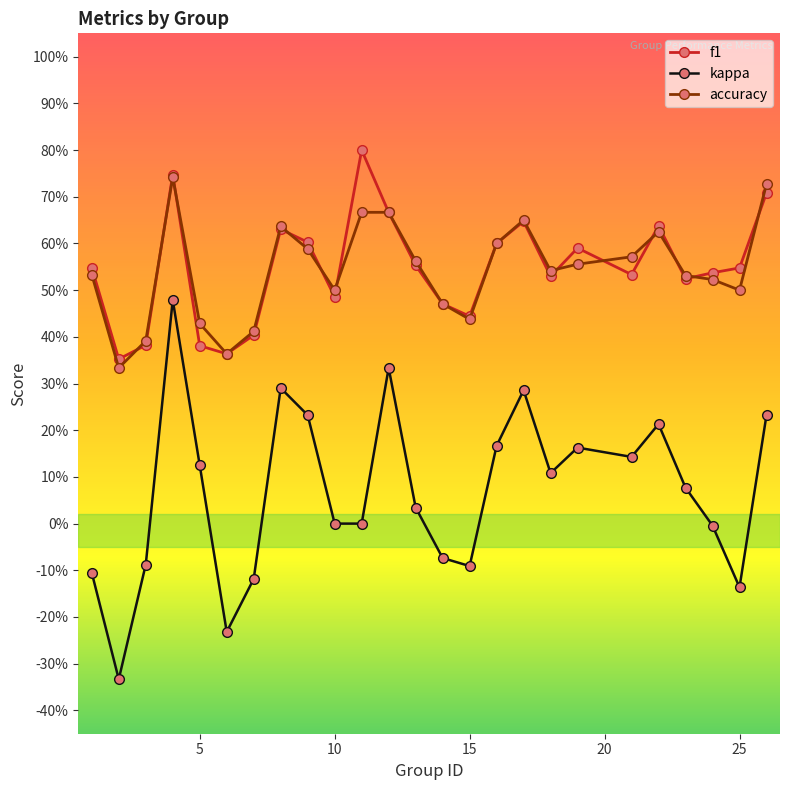

How many interior local peaks does the kappa series have?

6